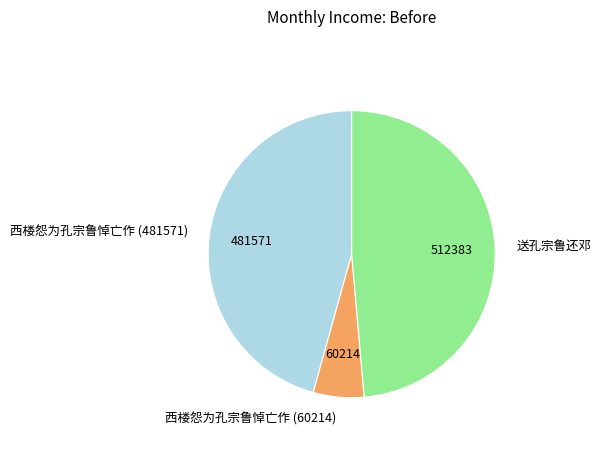

Count the number of slices in the pie.

3